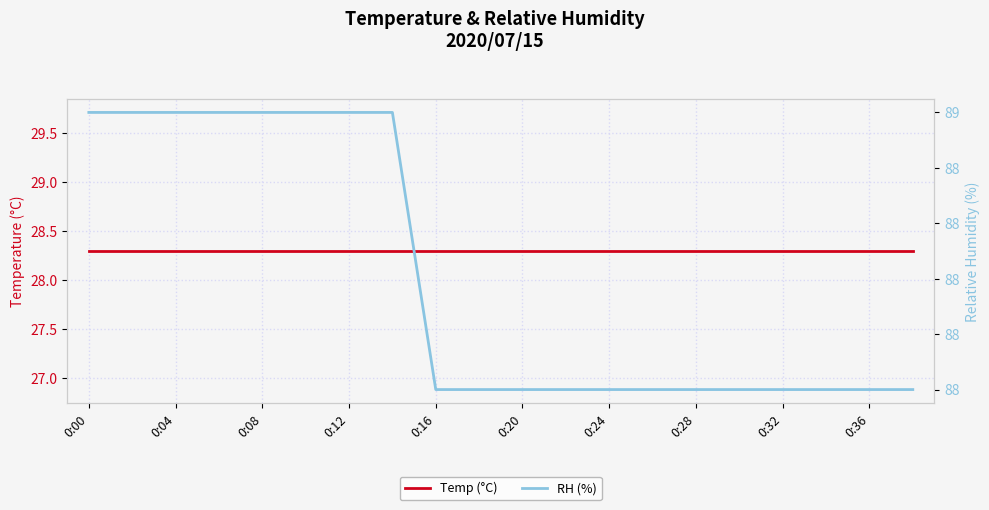

What are all the series names shown in the legend?

Temp (°C), RH (%)